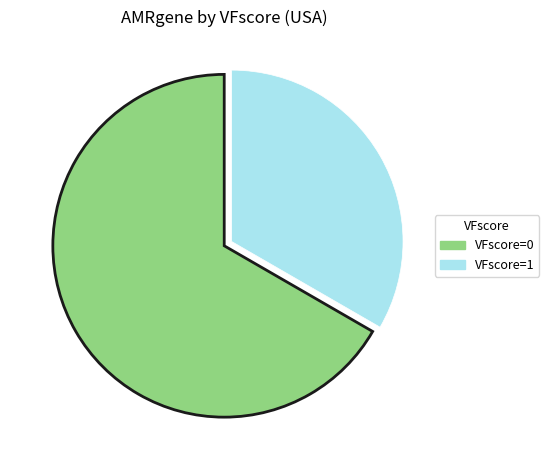

Between VFscore=0 and VFscore=1, which is larger?

VFscore=0